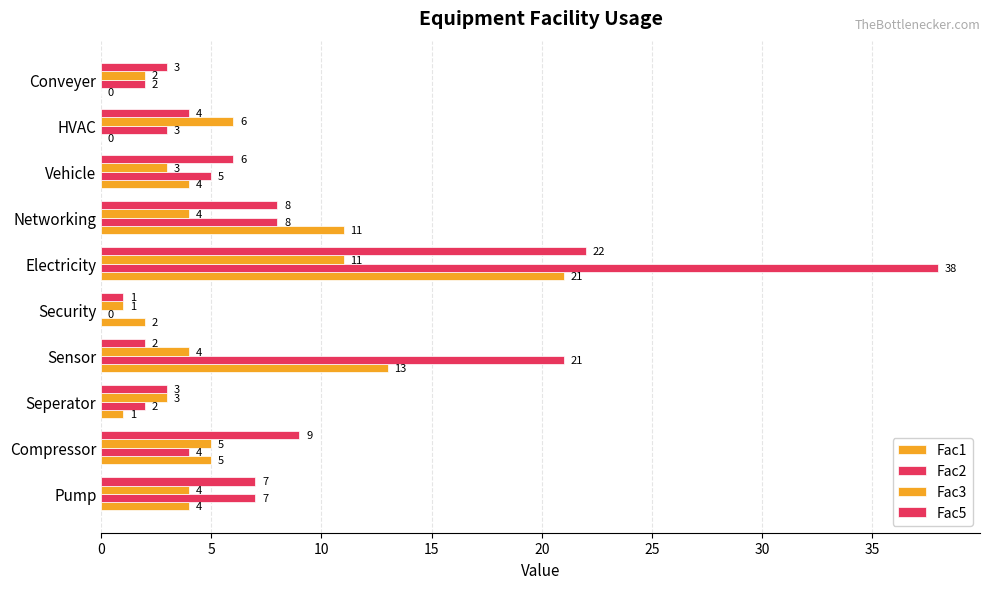

How many positive values does the Fac2 series have?

9